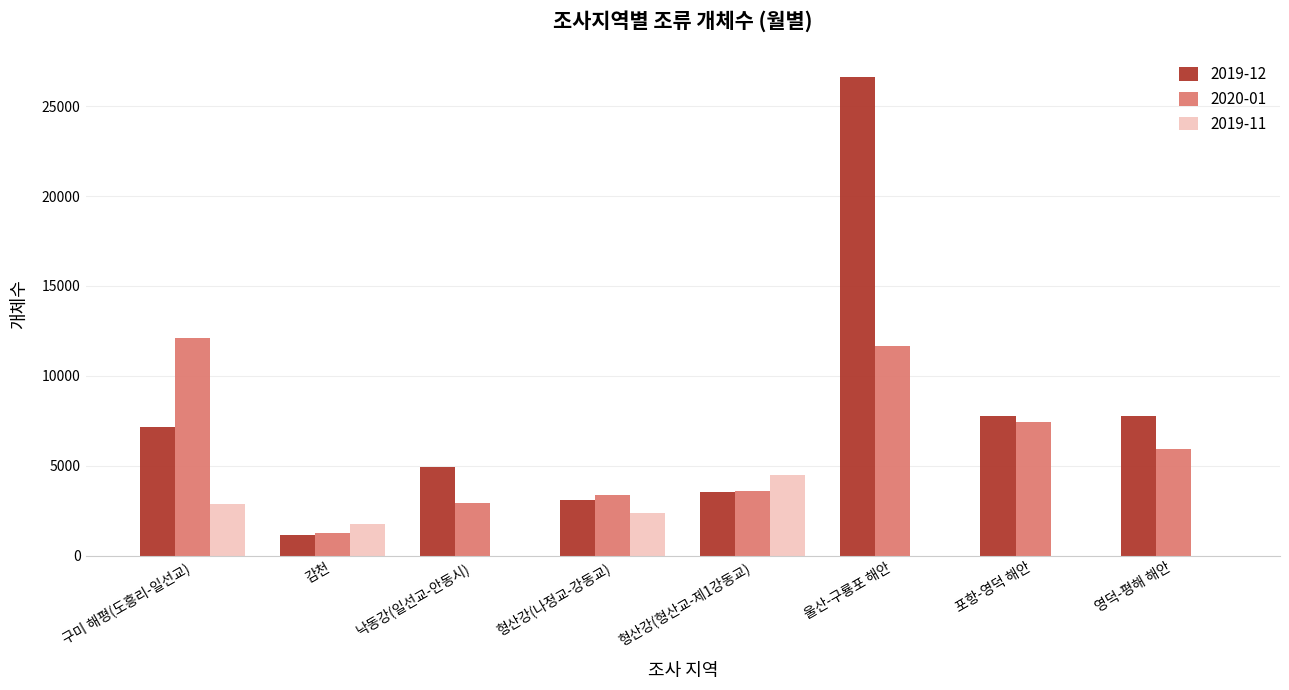

At which label does 2020-01 first exceed 5932?

구미 해평(도흥리-일선교)